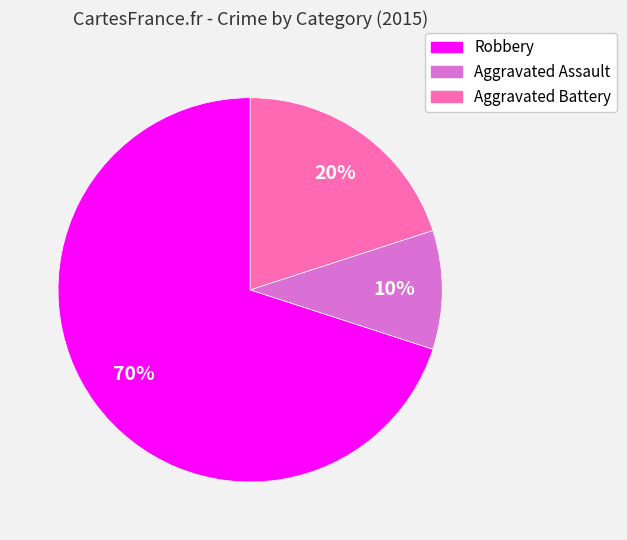

Approximately how many times larger is the value at Aggravated Assault compared to Aggravated Battery?

0.5